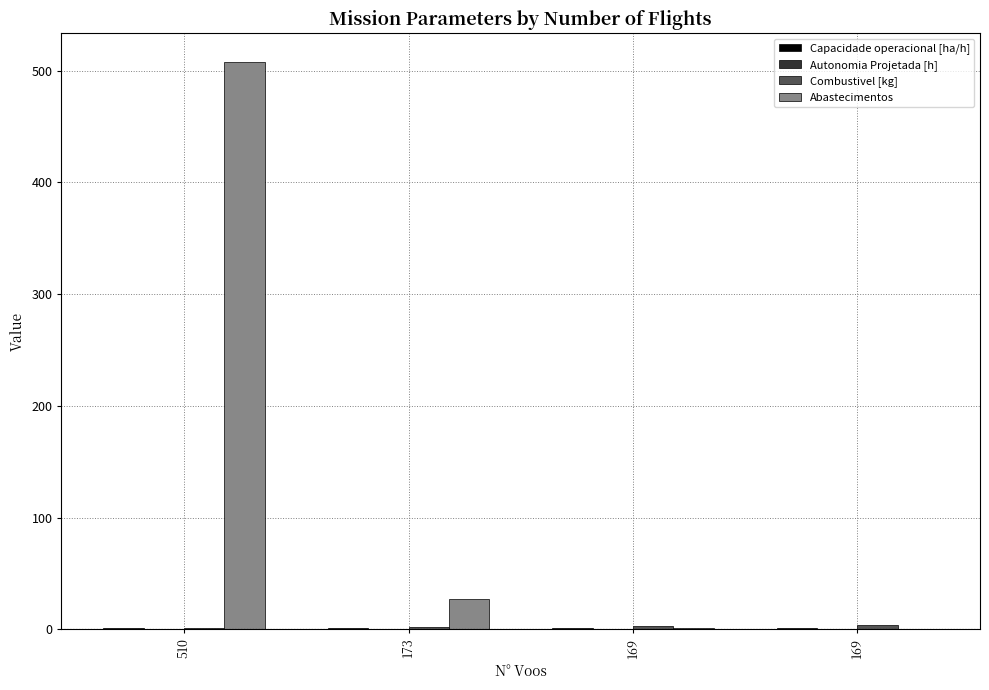

What is the value of the Combustivel [kg] bar at the 3rd from the left?

3.0